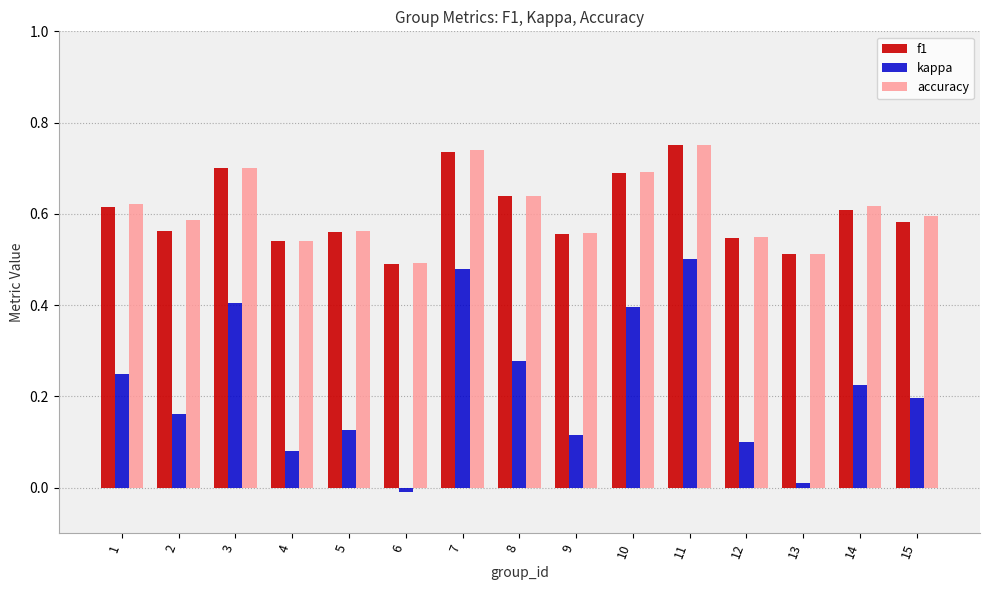

What is the sum of all accuracy values?

9.2